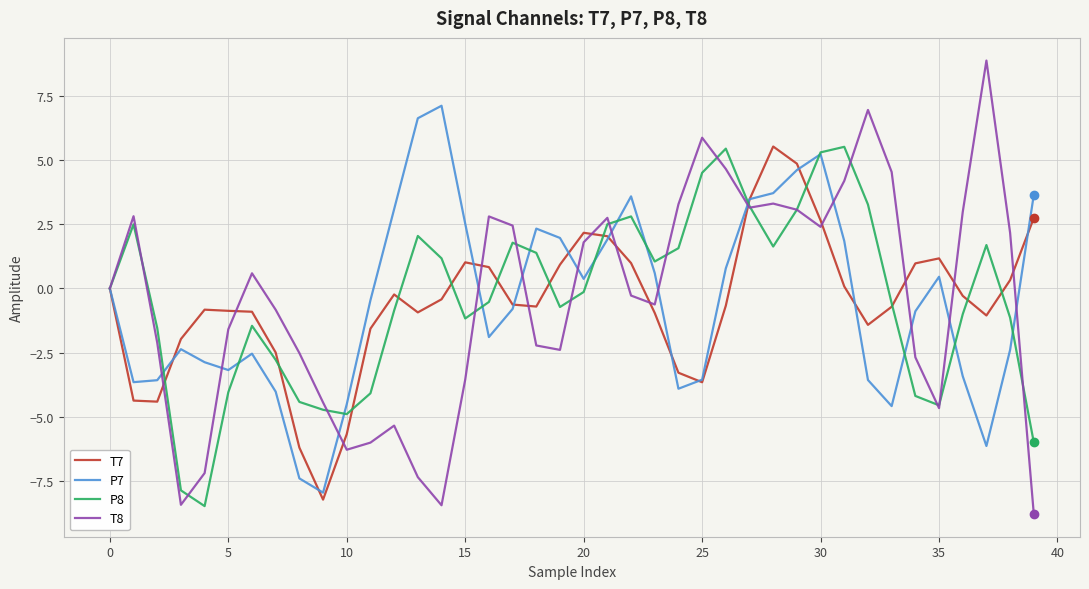

What is the minimum value shown in the chart?

-8.8